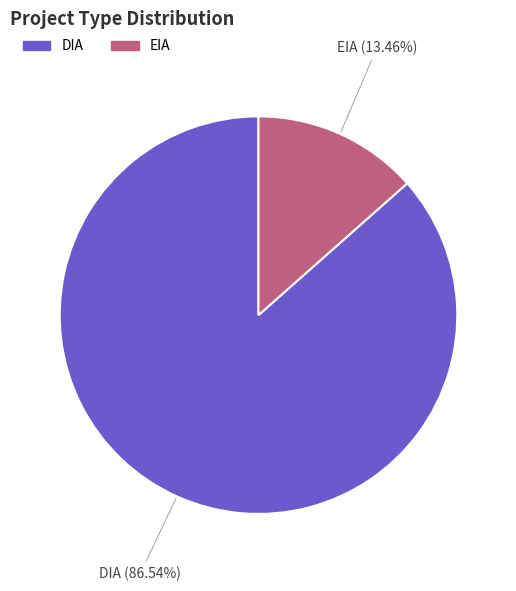

How many segments does this pie chart have?

2